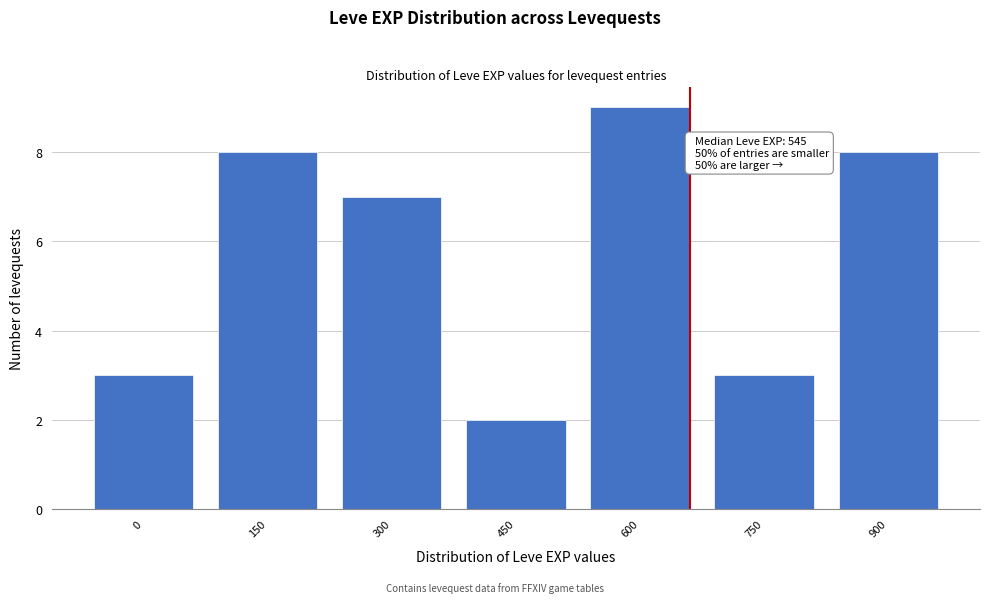

Reading left to right, extract all data points from this chart.

3	8	7	2	9	3	8